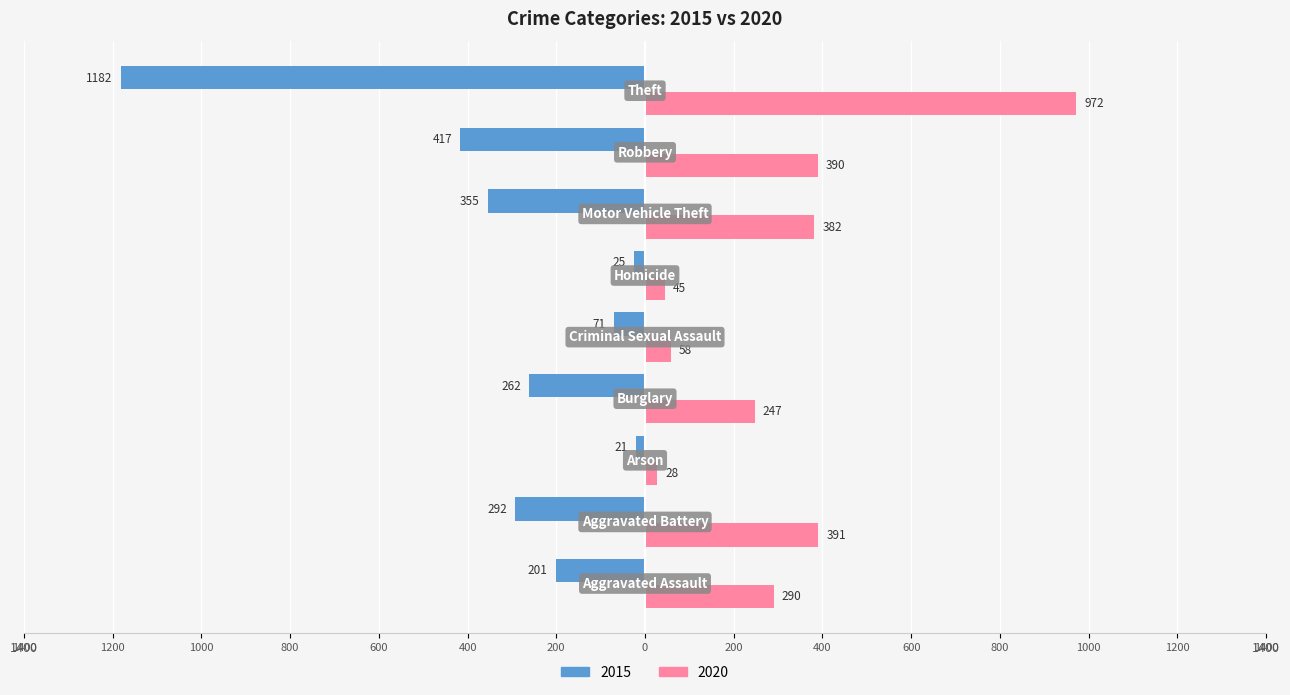

What are all the series names shown in the legend?

2015, 2020